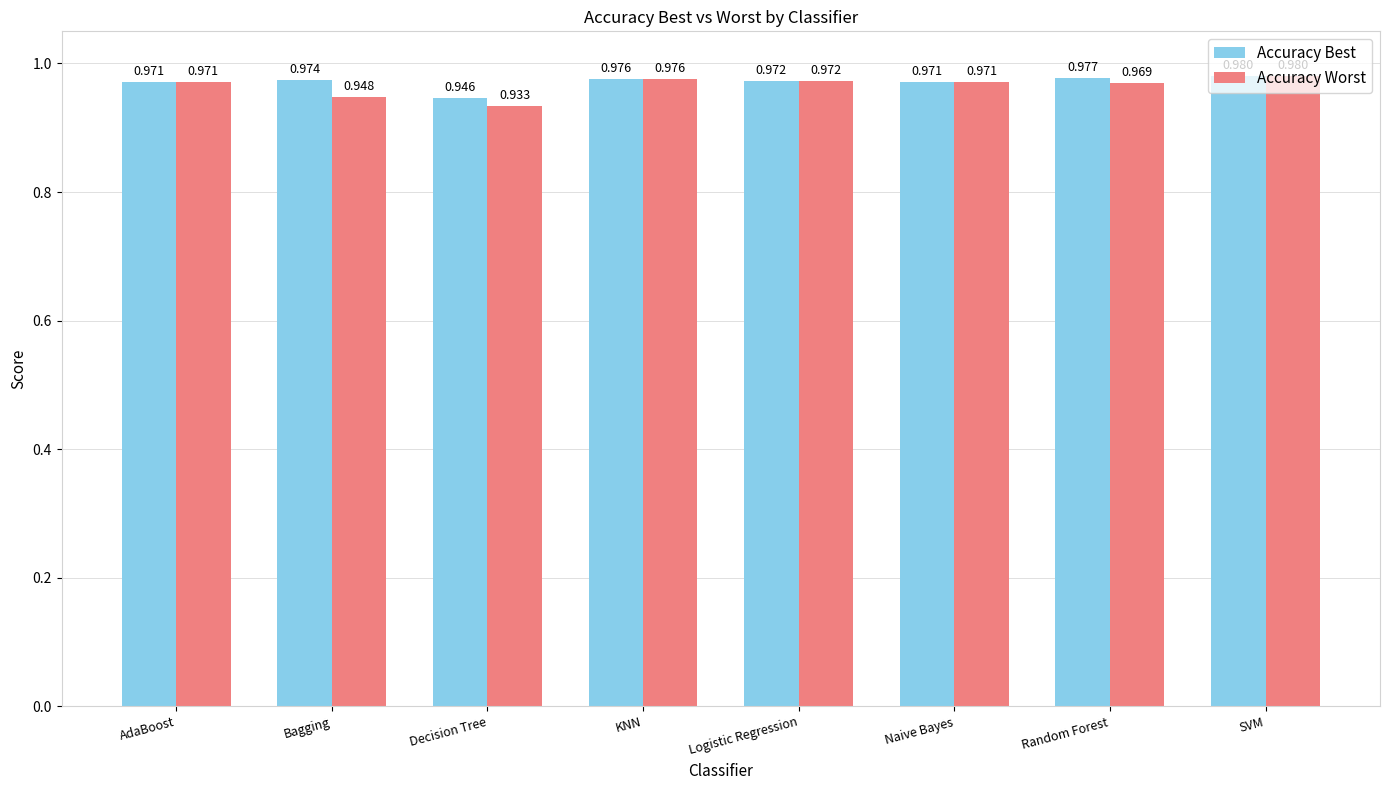

Which category has the lowest value in the Accuracy Worst series?

Decision Tree